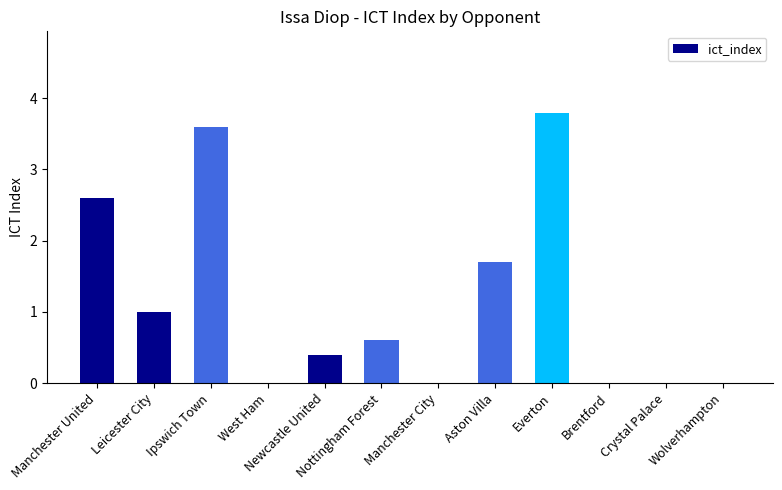

The value at Wolverhampton is -1.5. True or false?

False